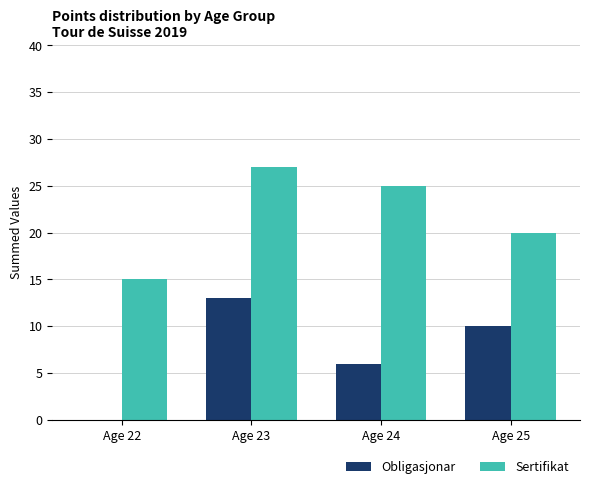

Where does the Obligasjonar series first go above 10?

Age 23